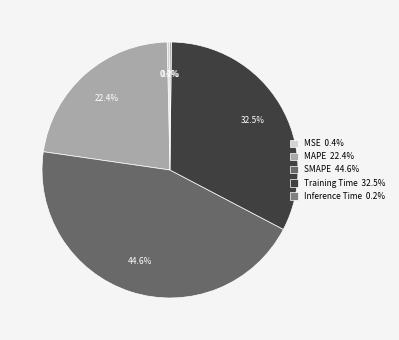

How many segments does this pie chart have?

5